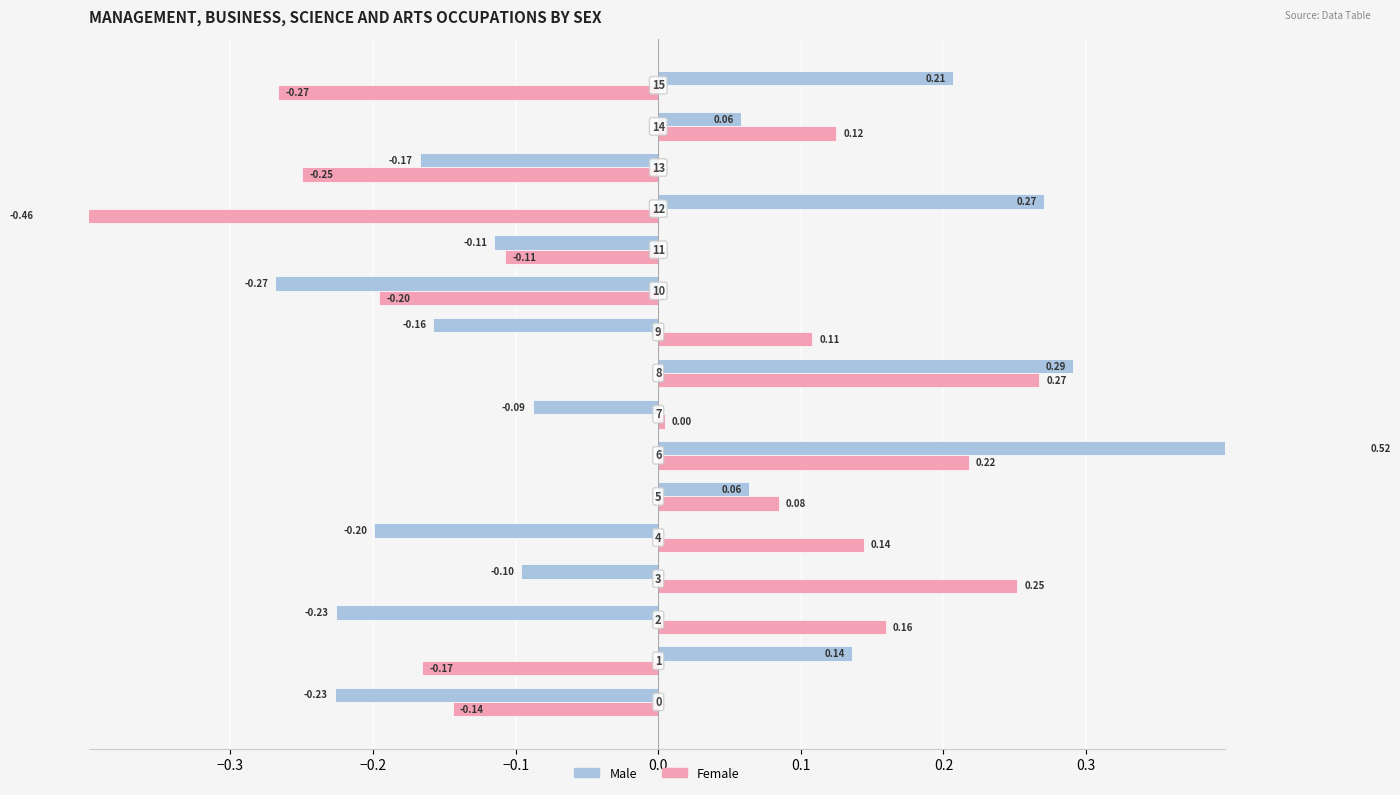

Reading right to left, transcribe all the data shown in this chart.

Male: 0.2	0.1	-0.2	0.3	-0.1	-0.3	-0.2	0.3	-0.1	0.5	0.1	-0.2	-0.1	-0.2	0.1	-0.2
Female: -0.3	0.1	-0.2	-0.5	-0.1	-0.2	0.1	0.3	0.0	0.2	0.1	0.1	0.3	0.2	-0.2	-0.1